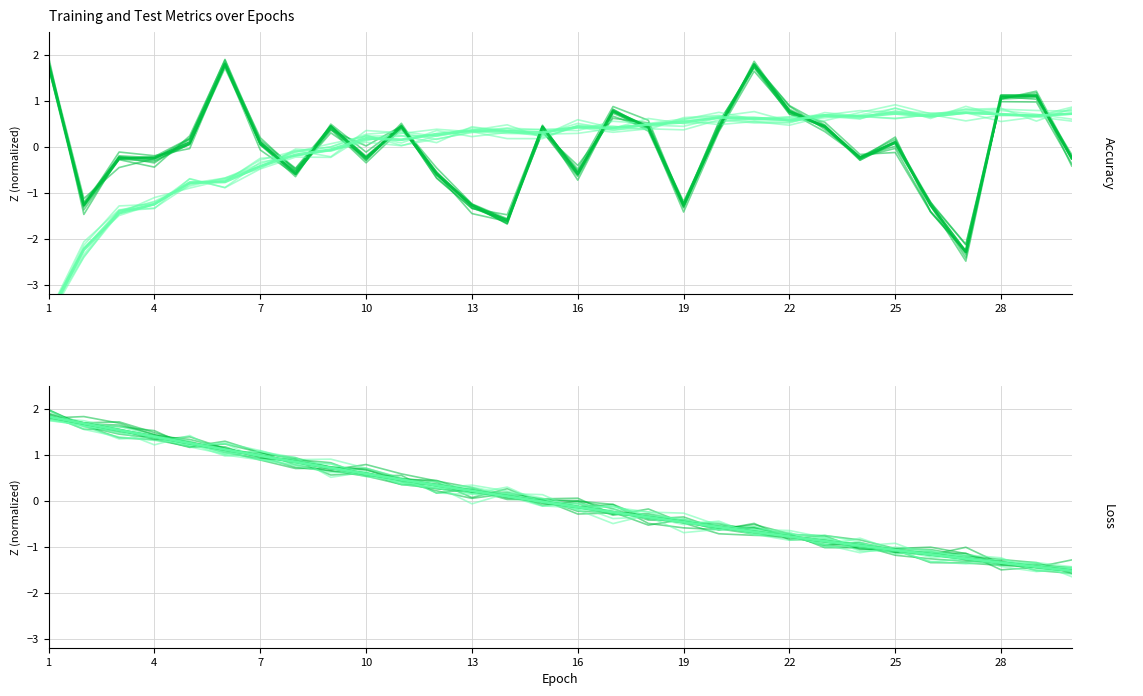

Which series has the largest total across all categories?

train_accuracy